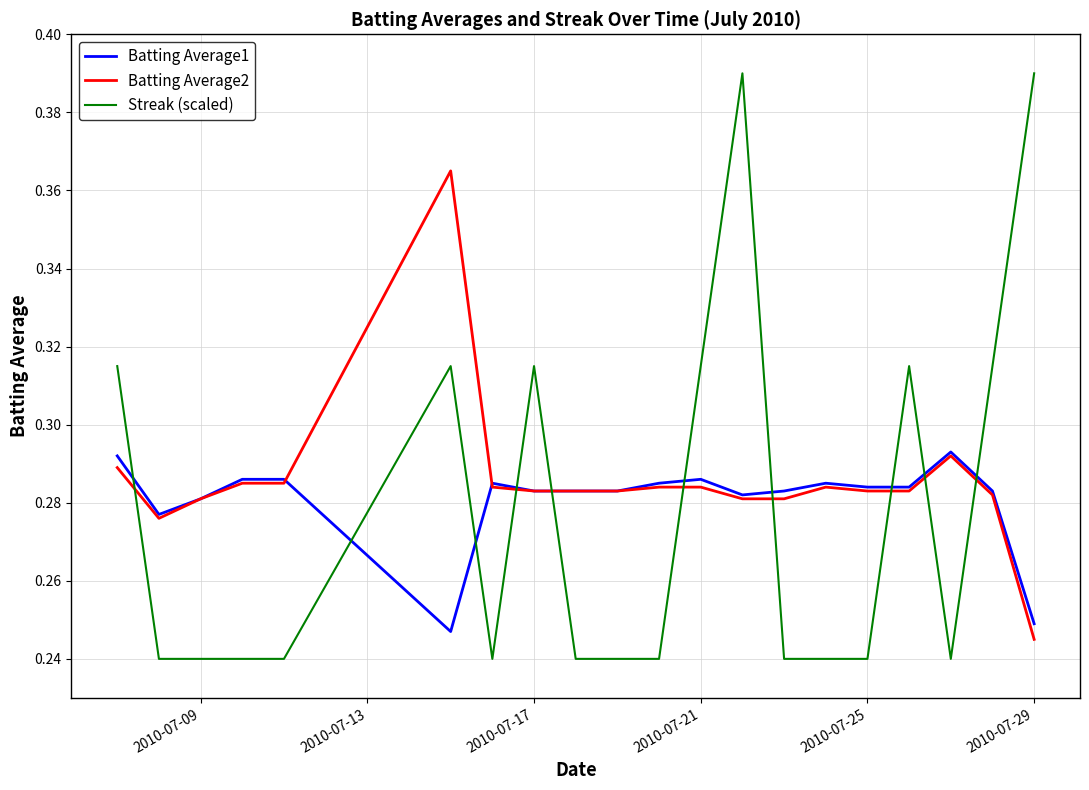

Rank the series by their maximum value, from lowest to highest.

Batting Average1, Batting Average2, Streak (scaled)